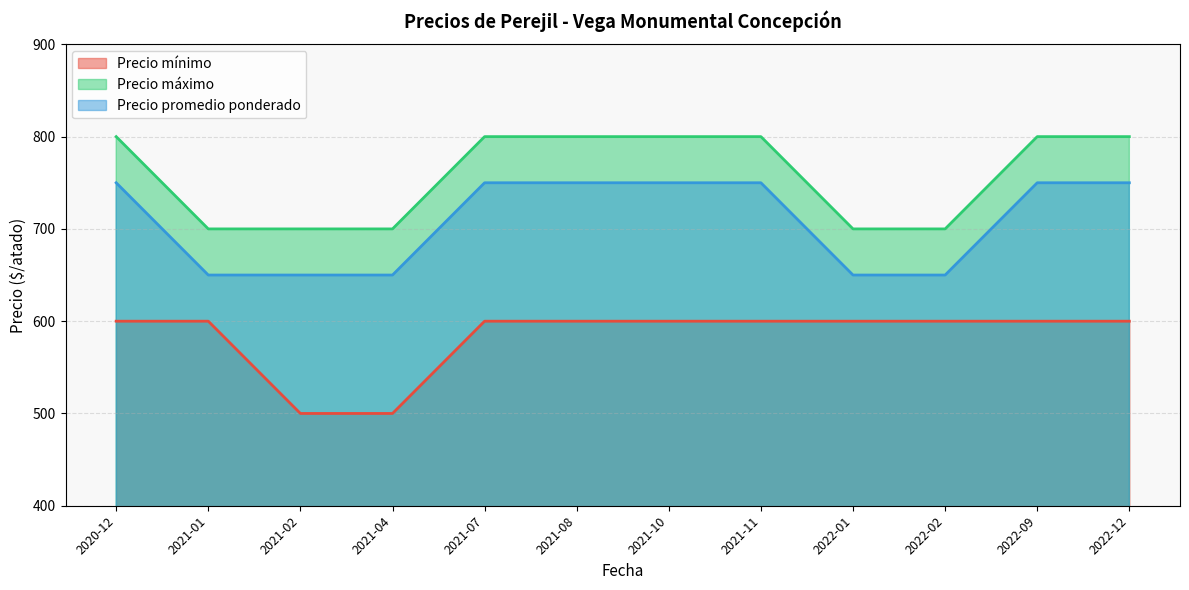

Rank the series at 2021-07 from highest to lowest value.

Precio máximo, Precio promedio ponderado, Precio mínimo